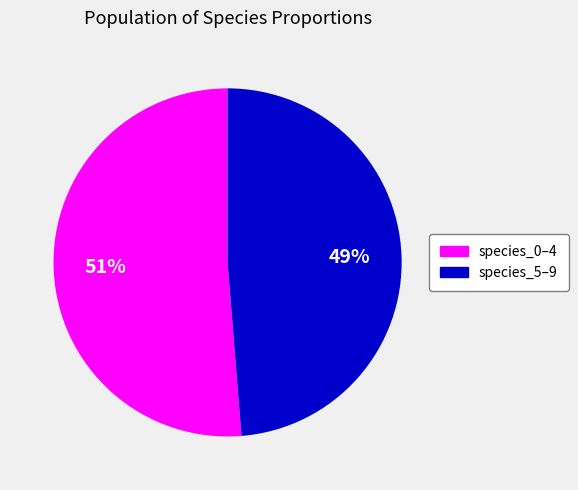

Is there any slice that represents more than half of the pie?

Yes